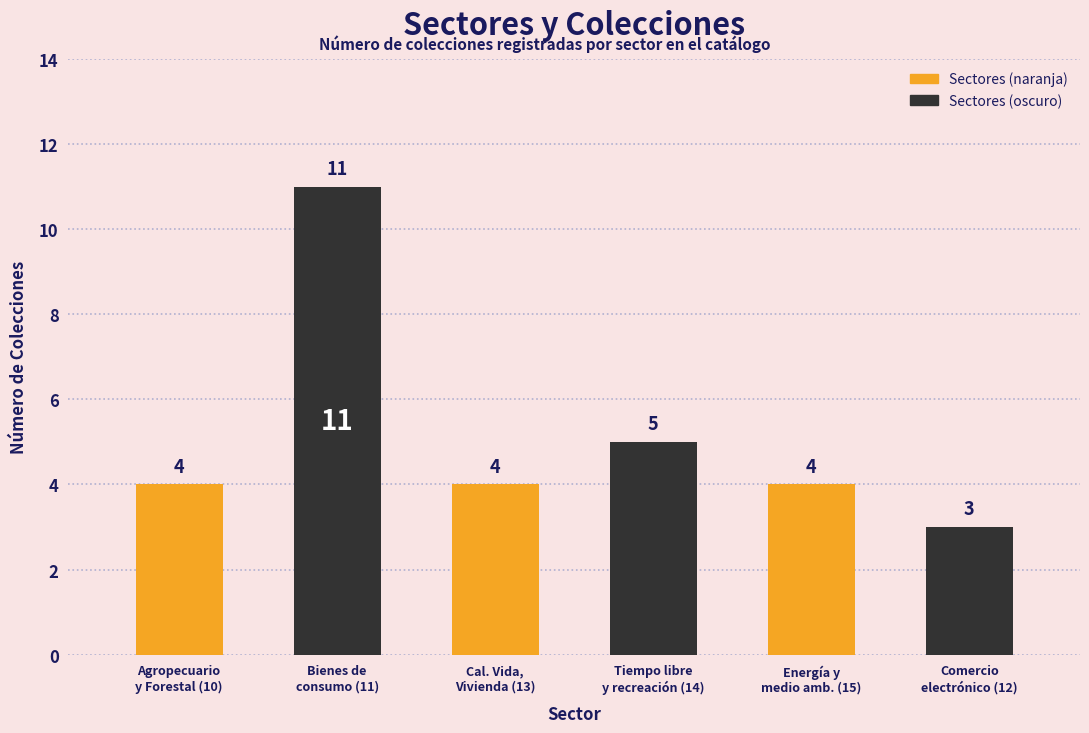

What is the label of the 2nd bar from the left?

Bienes de consumo (11)